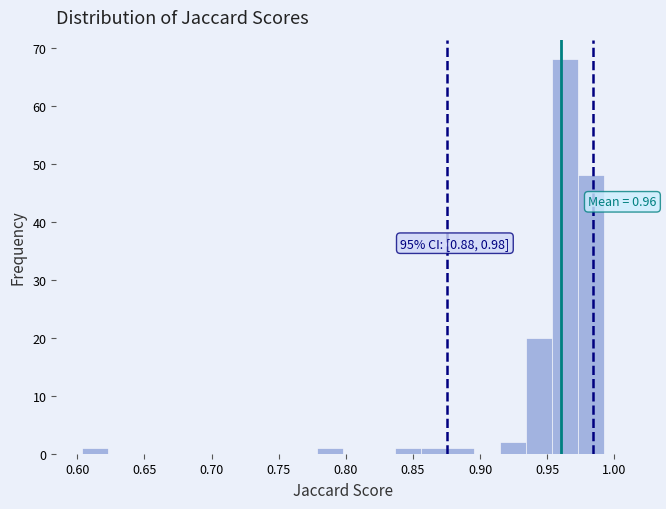

Around what value on the x-axis is the tallest bar? Give the approximate position of its centre, as read against the axis.

0.965